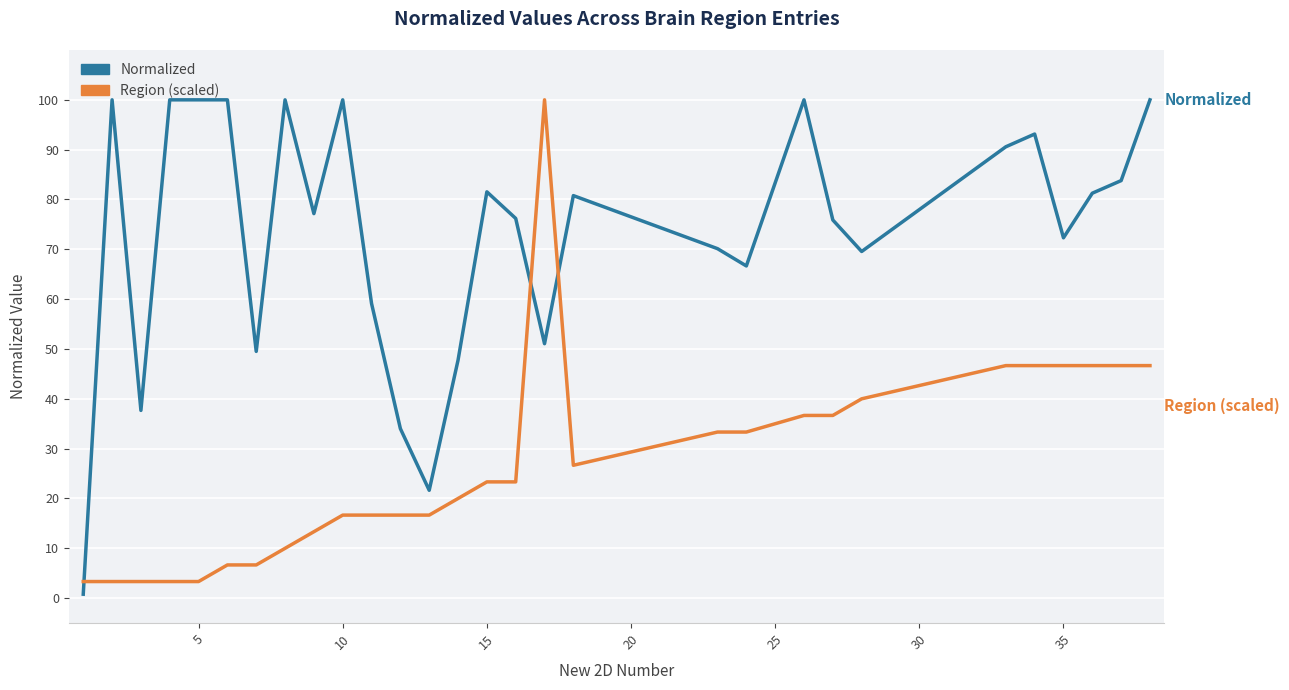

What is the difference between the maximum and minimum values in the Normalized series?

99.2